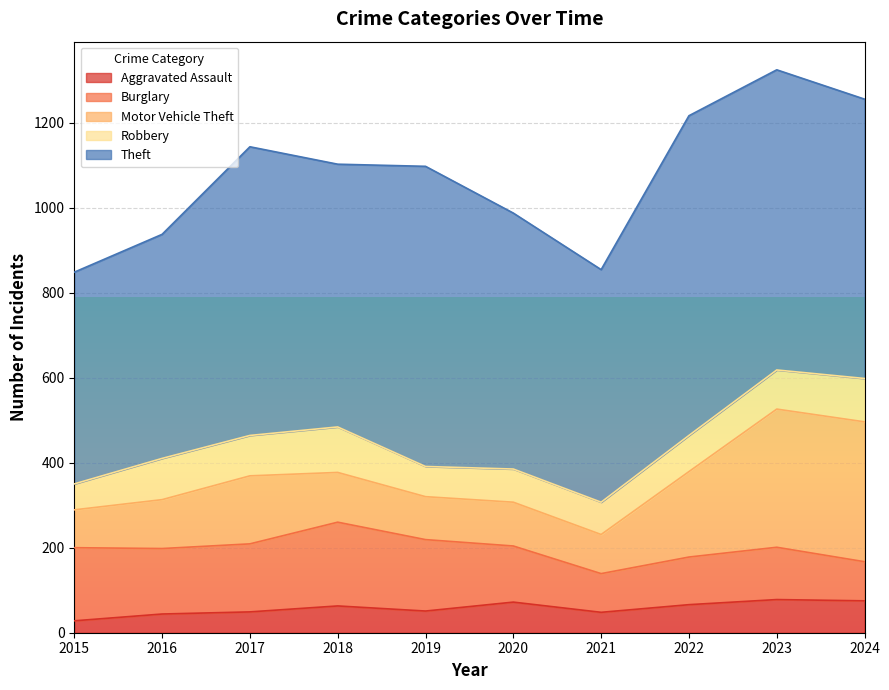

What is the value of the Burglary point at the 3rd from the left?

160